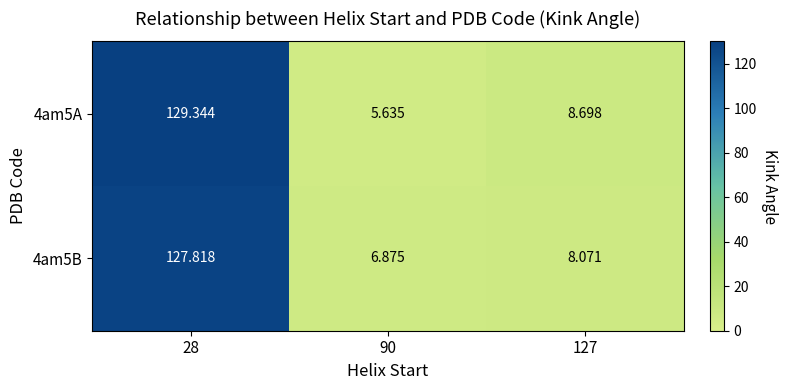

What is the spread (max minus min) of values at 28?

1.5